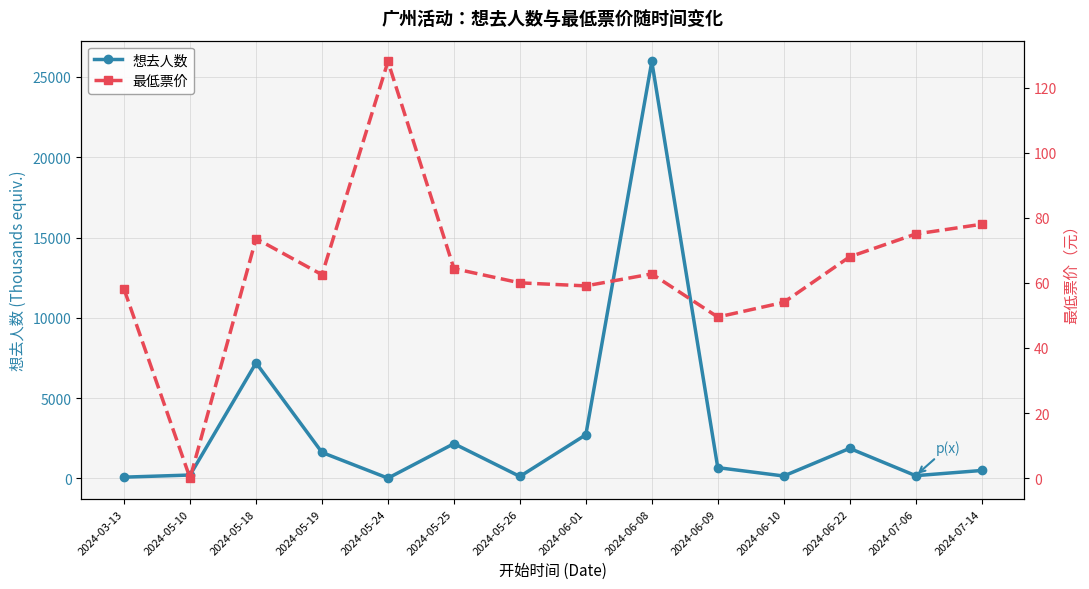

Where does the 想去人数 series first go above 672?

2024-05-18